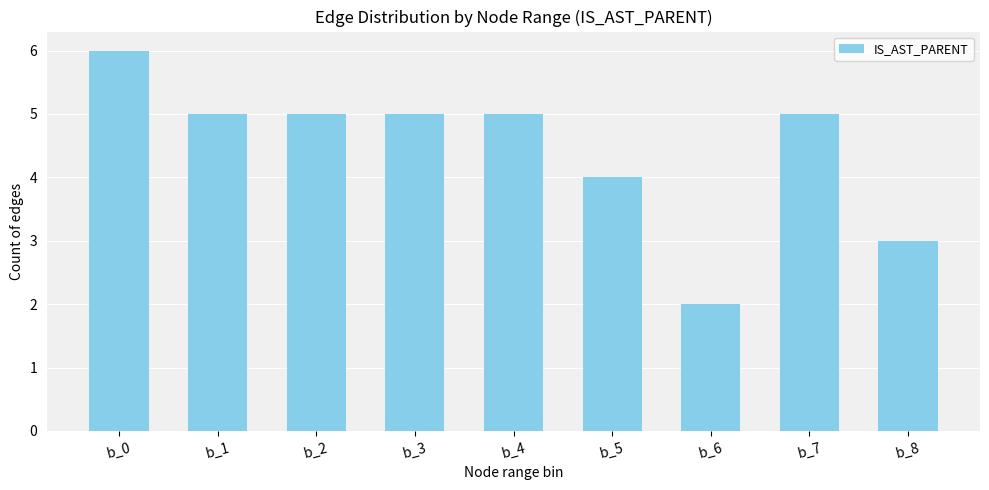

What is the approximate value at b_8?

3